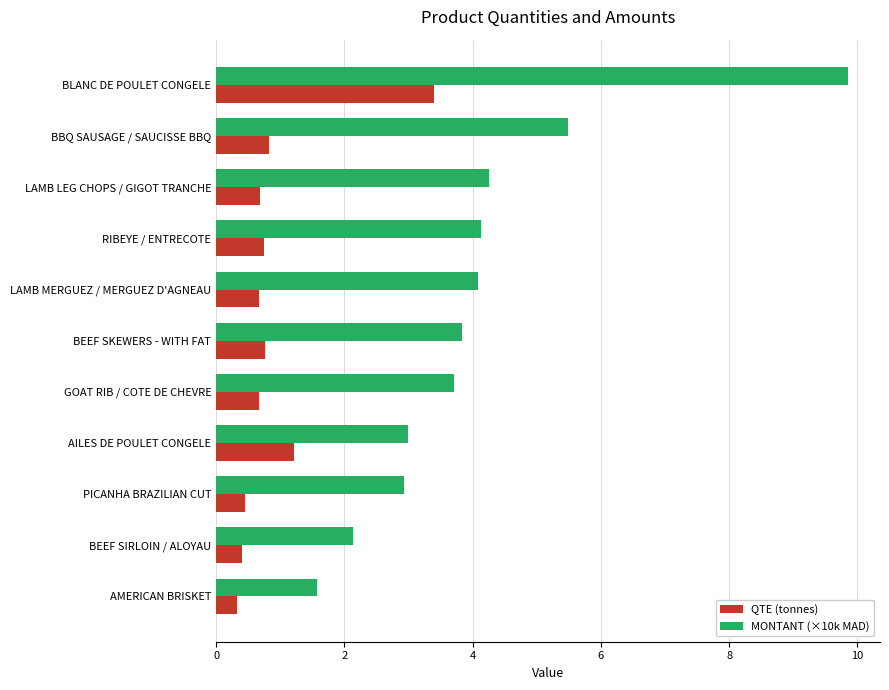

Rank the series by their average value, from lowest to highest.

QTE (tonnes), MONTANT (×10k MAD)